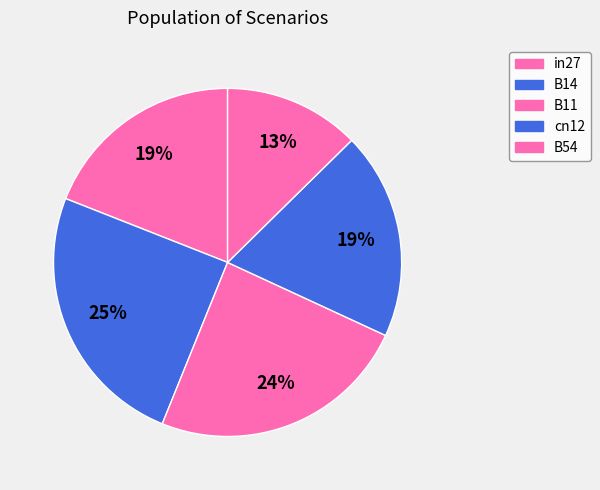

Count the number of slices in the pie.

5